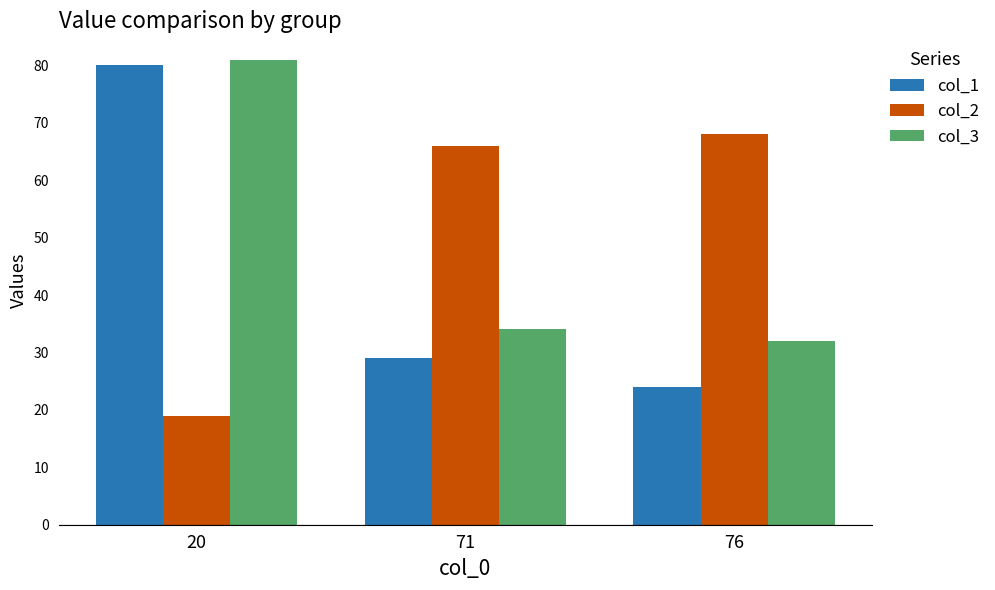

What are all the series names shown in the legend?

col_1, col_2, col_3